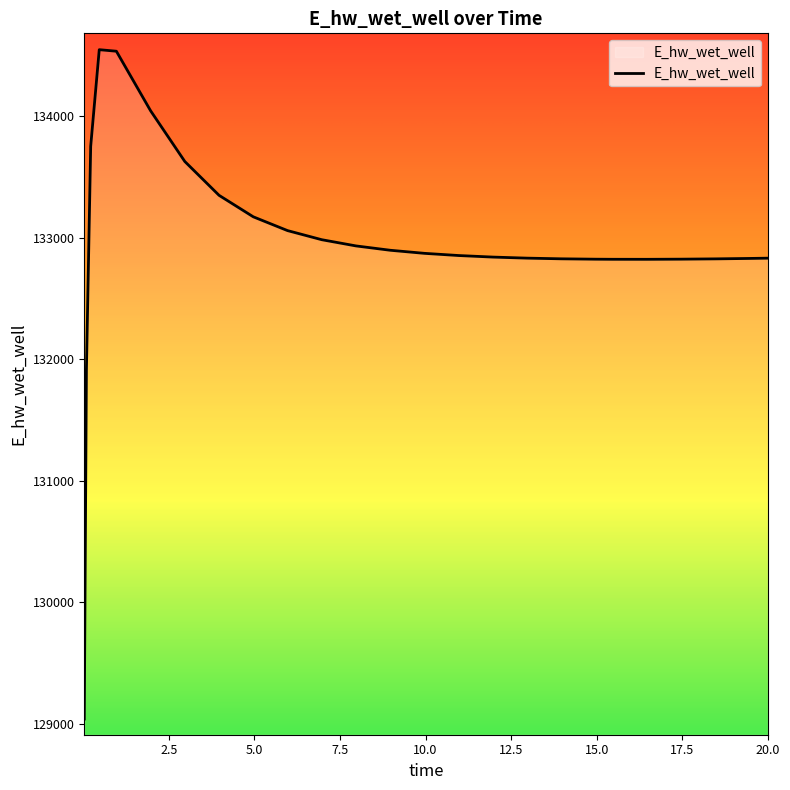

What is the greatest value displayed?

134549.0